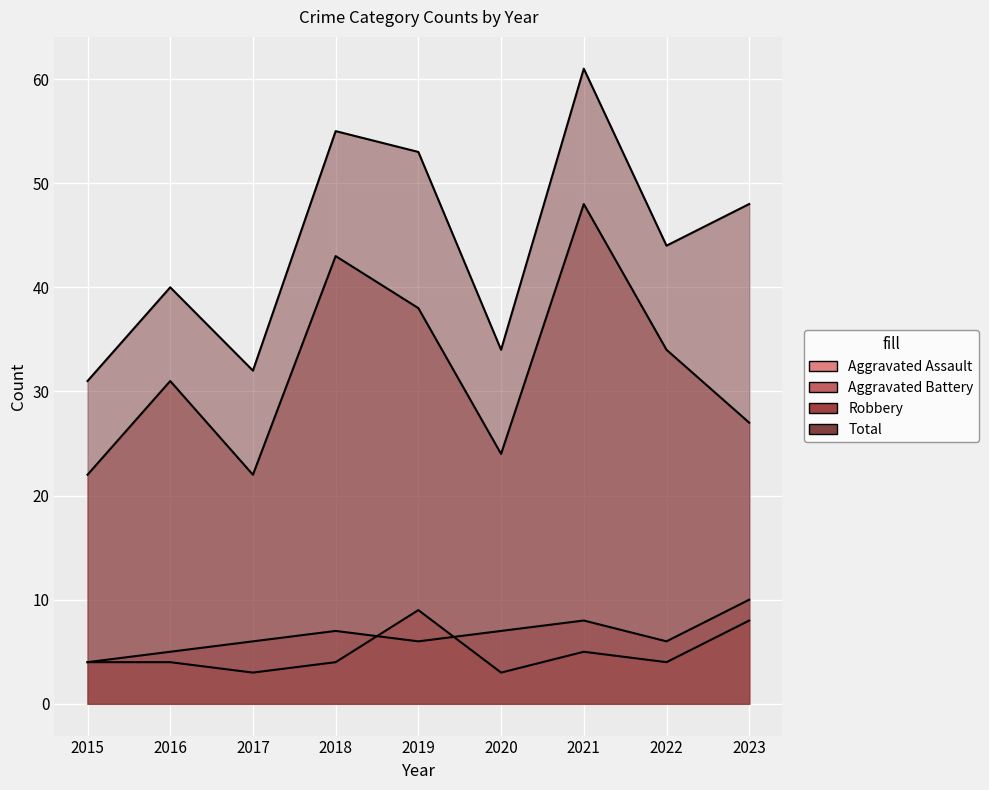

What is the minimum value shown in the chart?

3